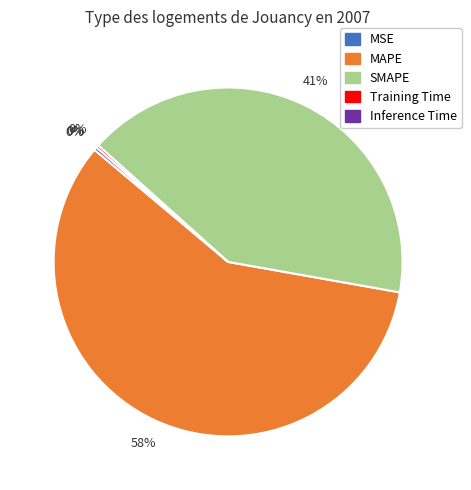

Which has a higher value, MAPE or SMAPE?

MAPE